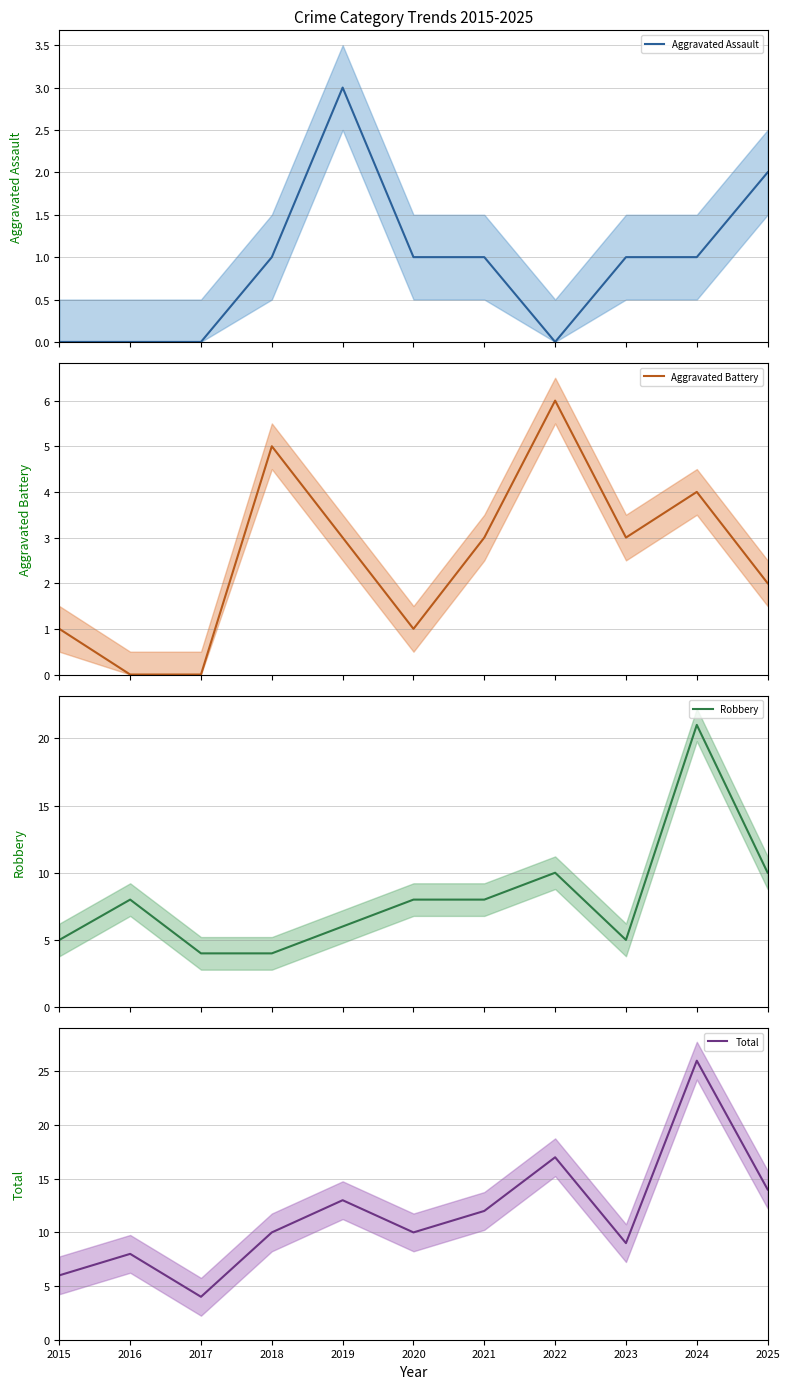

In Total, how many points are higher than both neighbors (excluding endpoints)?

4